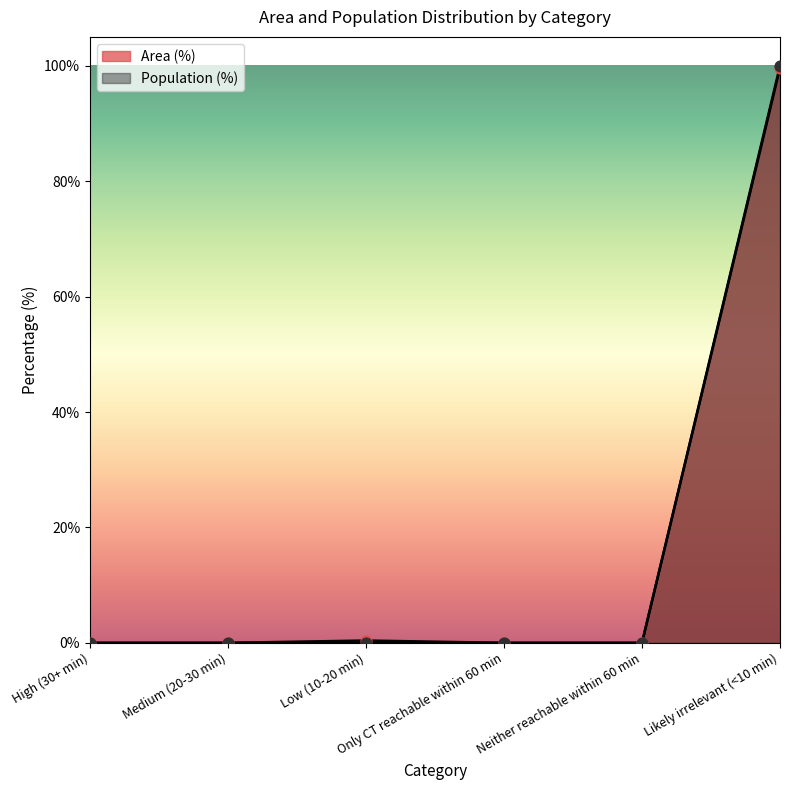

Which series contains the lowest Y value?

Area (%)